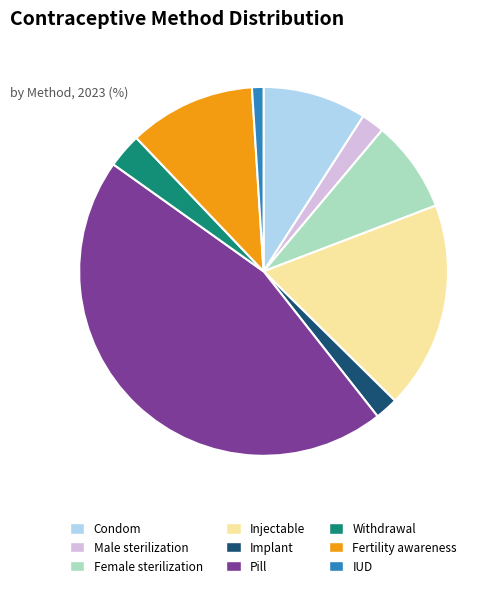

Is the sum of Injectable and Female sterilization greater than half?

No